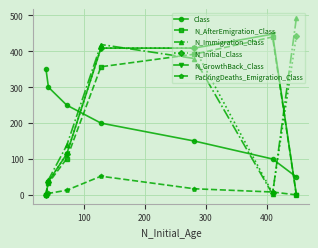

In N_AfterEmigration_Class, how many points are higher than both neighbors (excluding endpoints)?

1